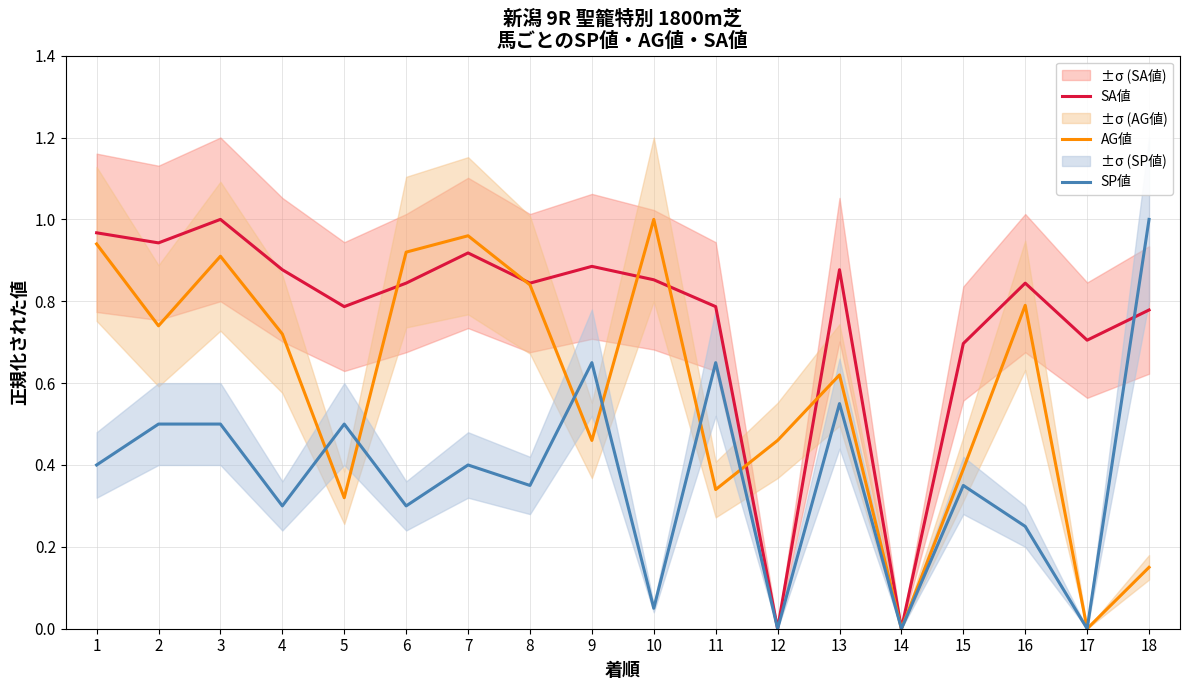

At which label does AG値 reach its peak?

10